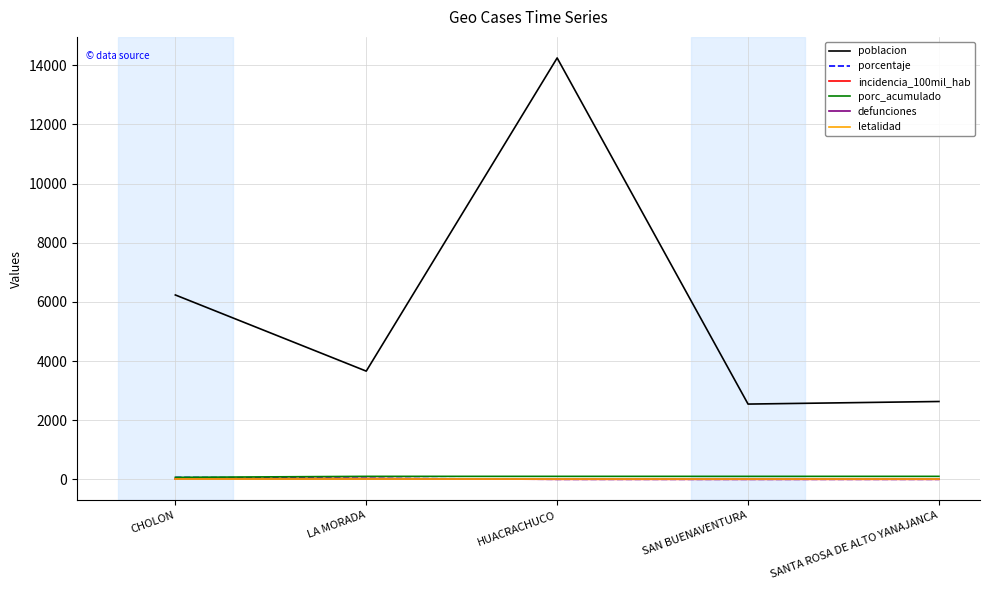

Is this an area chart (filled region under the line)?

No